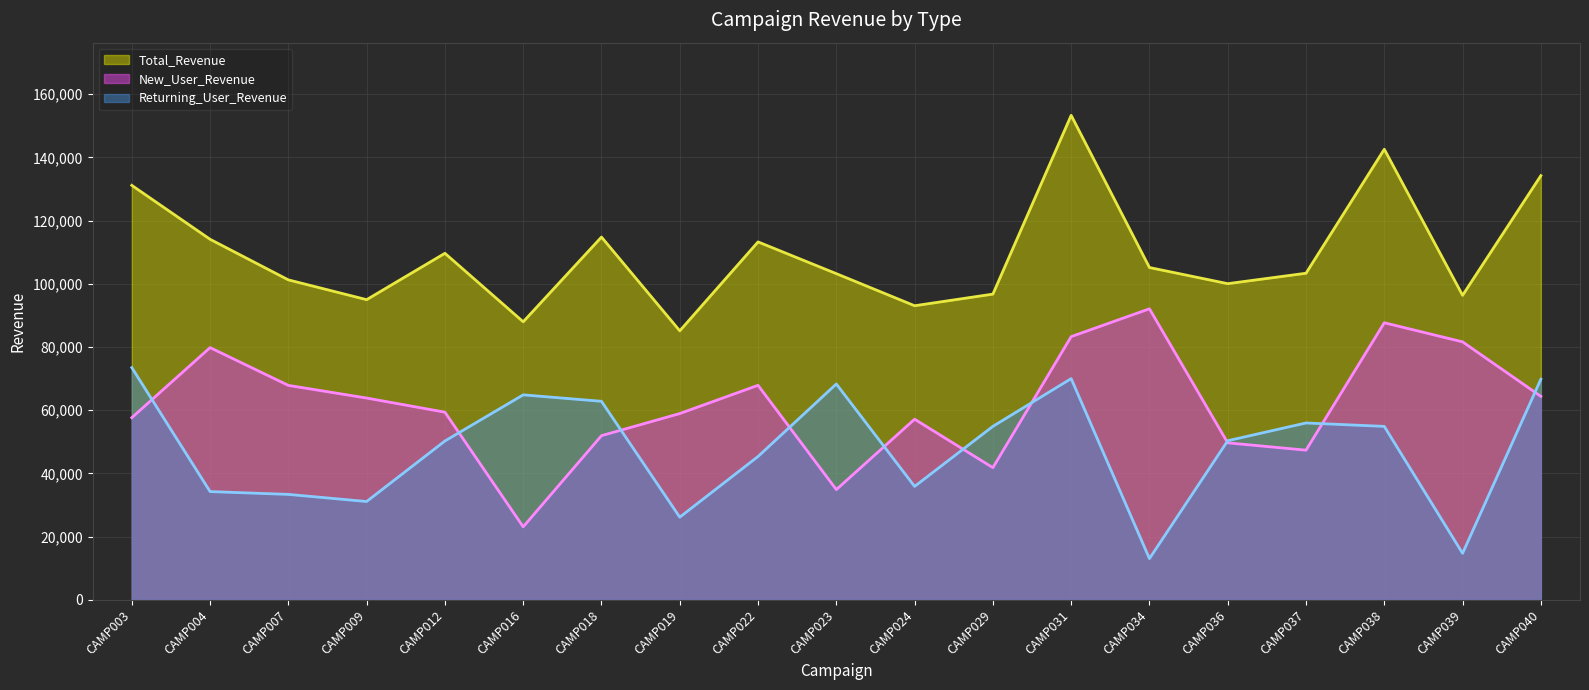

Rank the series by their average value, from highest to lowest.

Total_Revenue, New_User_Revenue, Returning_User_Revenue